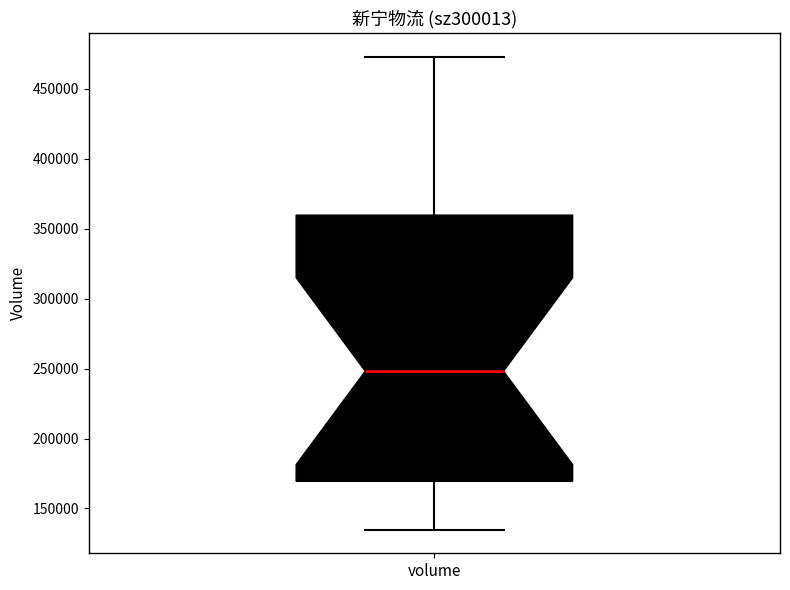

Transcribe this box plot: give where the median line is, the range the box spans, and where the two whiskers end, as read against the y-axis. The values are not printed on the chart, so give them approximately, as read against the axis.

median 250000, box 170000 to 360000, whiskers 135000 to 475000